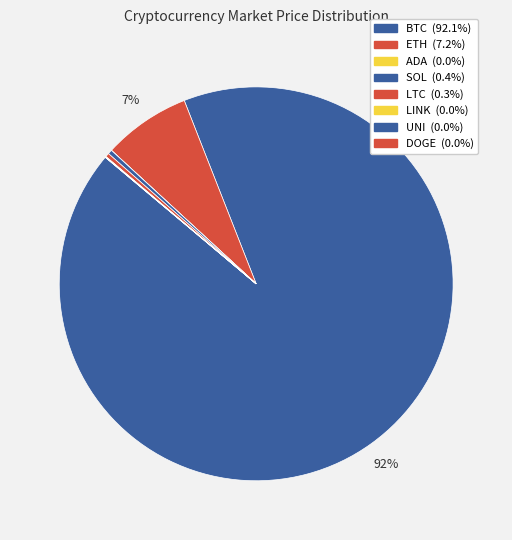

Between UNI and BTC, which is larger?

BTC